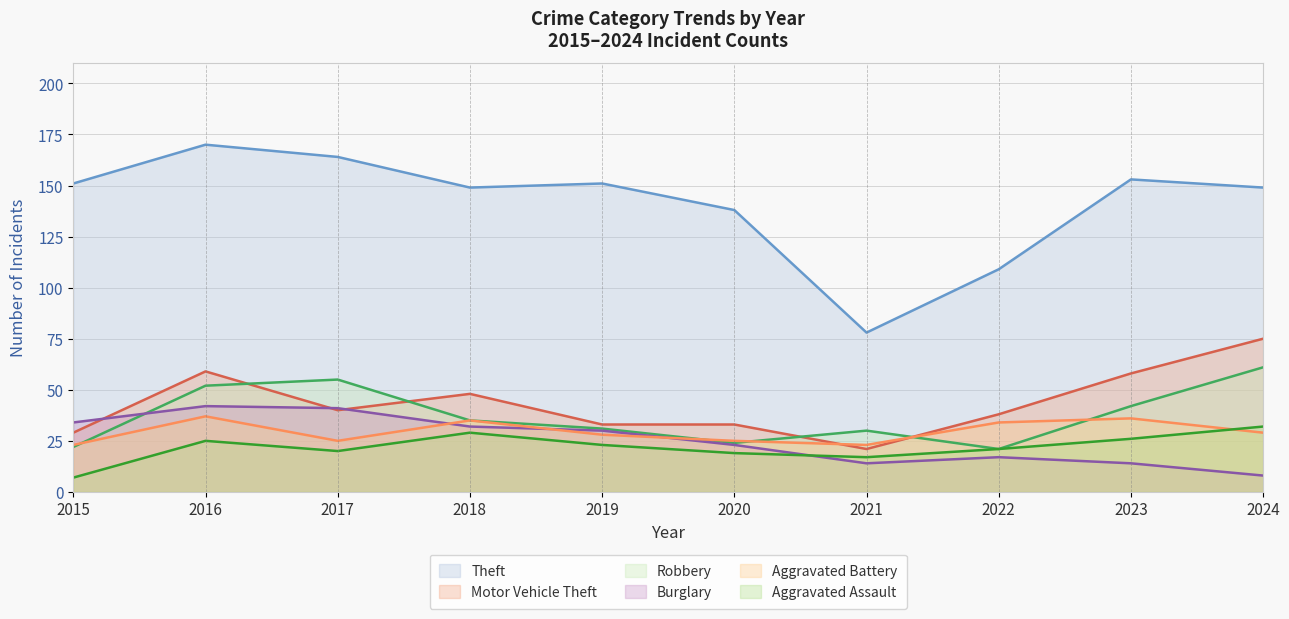

What is the total value across all series at 2024?

354